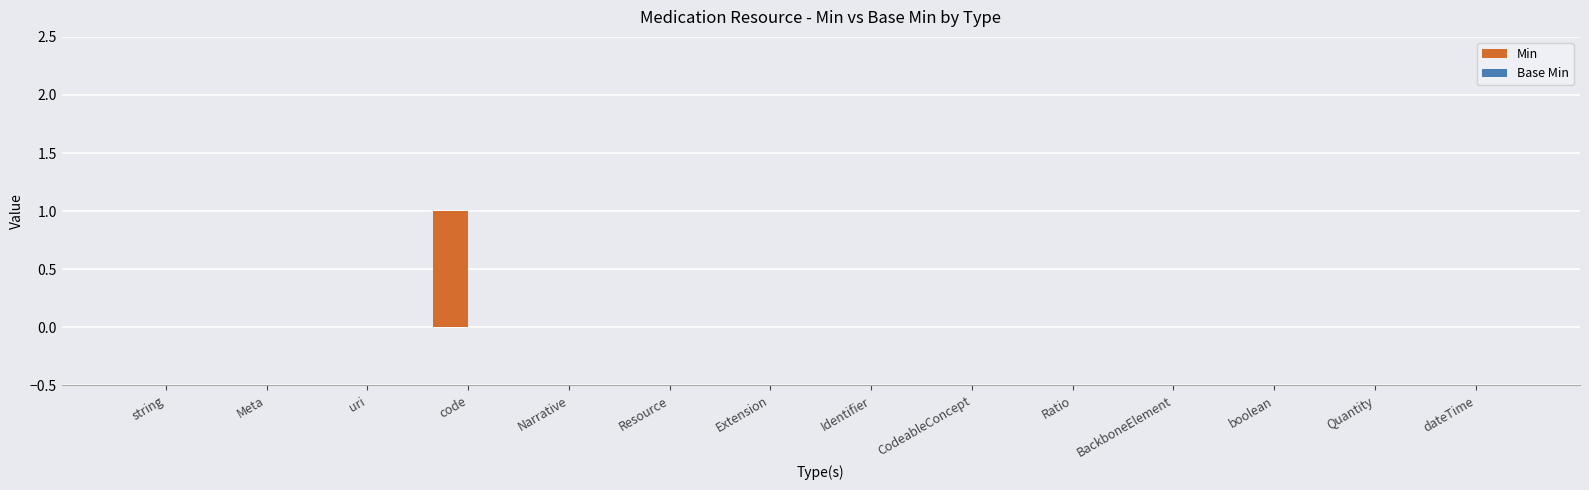

Which label corresponds to the largest value in the chart?

code